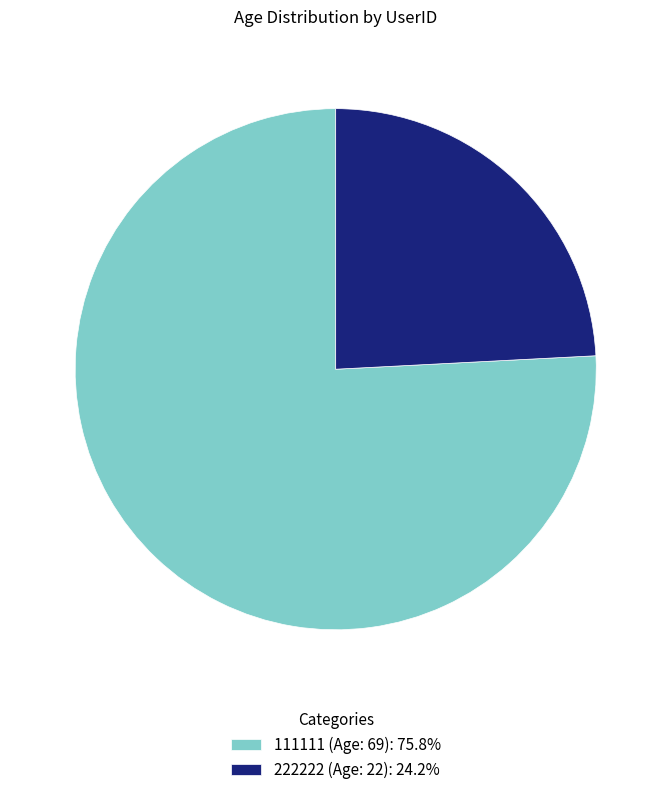

Approximately how many times larger is the value at 222222 (Age: 22): 24.2% compared to 111111 (Age: 69): 75.8%?

0.3